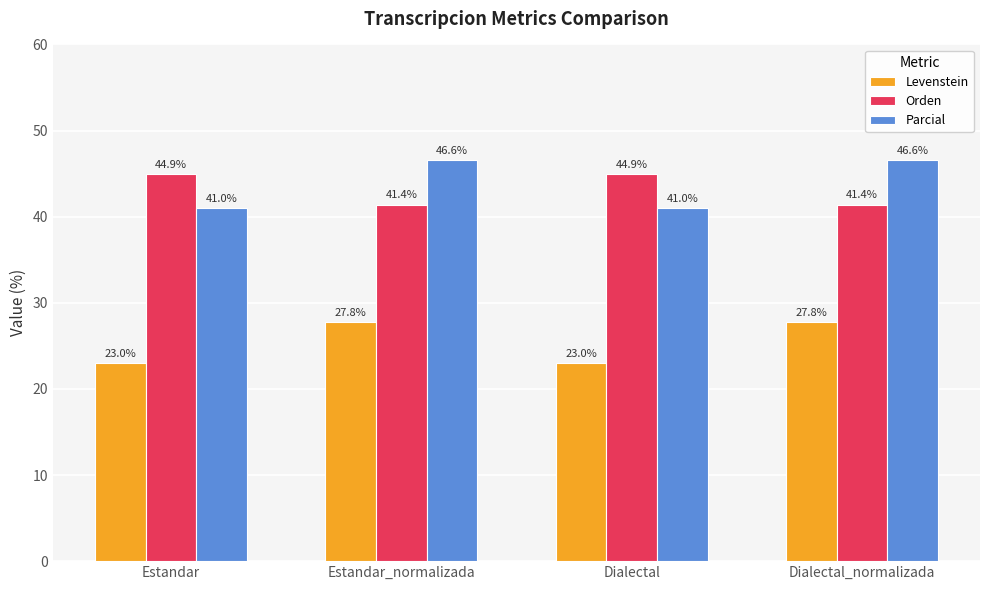

Rank the series at Dialectal_normalizada from lowest to highest value.

Levenstein, Orden, Parcial